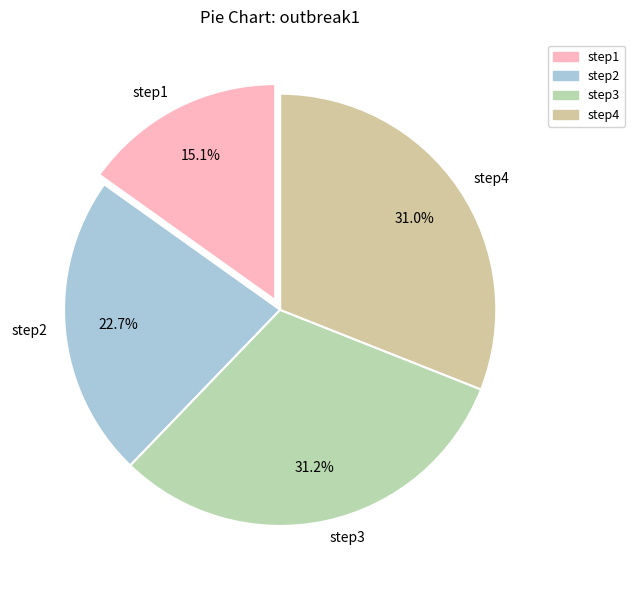

Which slice is the smallest?

step1